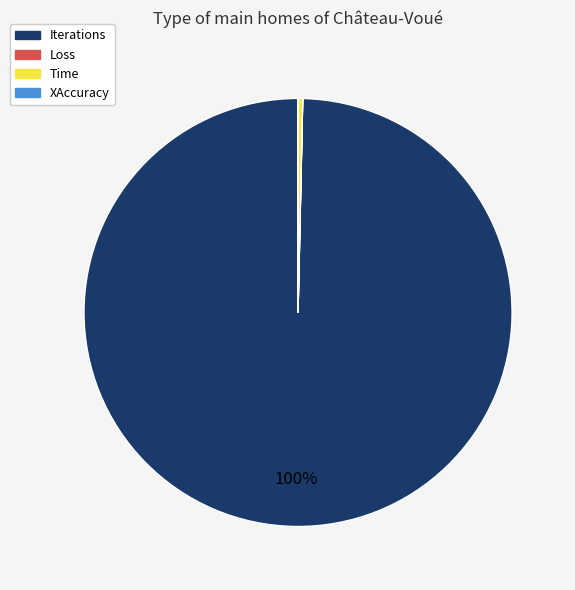

Is it true that Time is 14% of the pie?

False